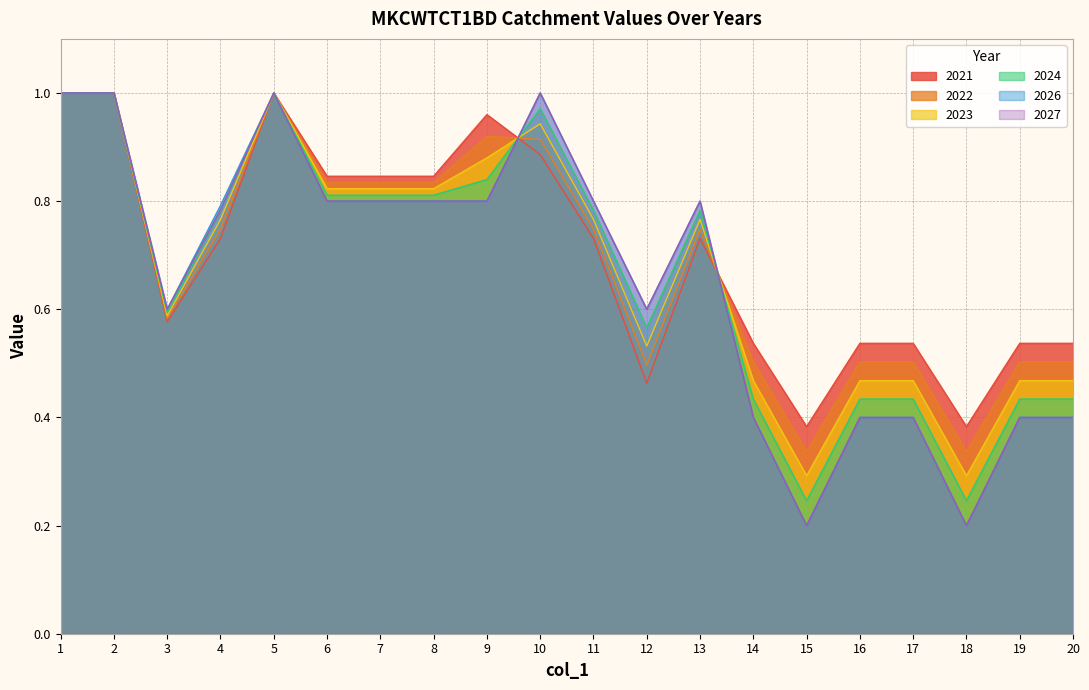

What is the greatest value displayed?

1.0